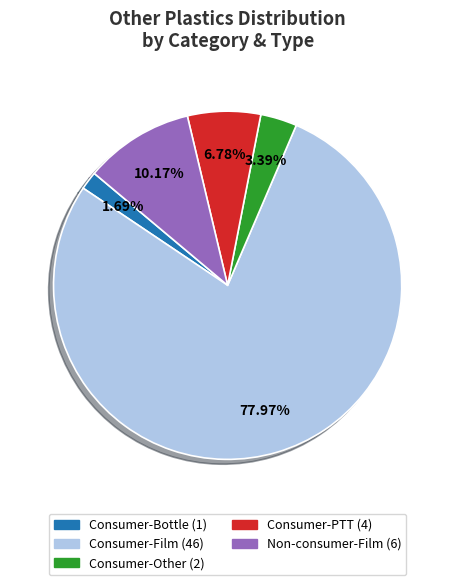

Is there any slice that represents more than half of the pie?

Yes